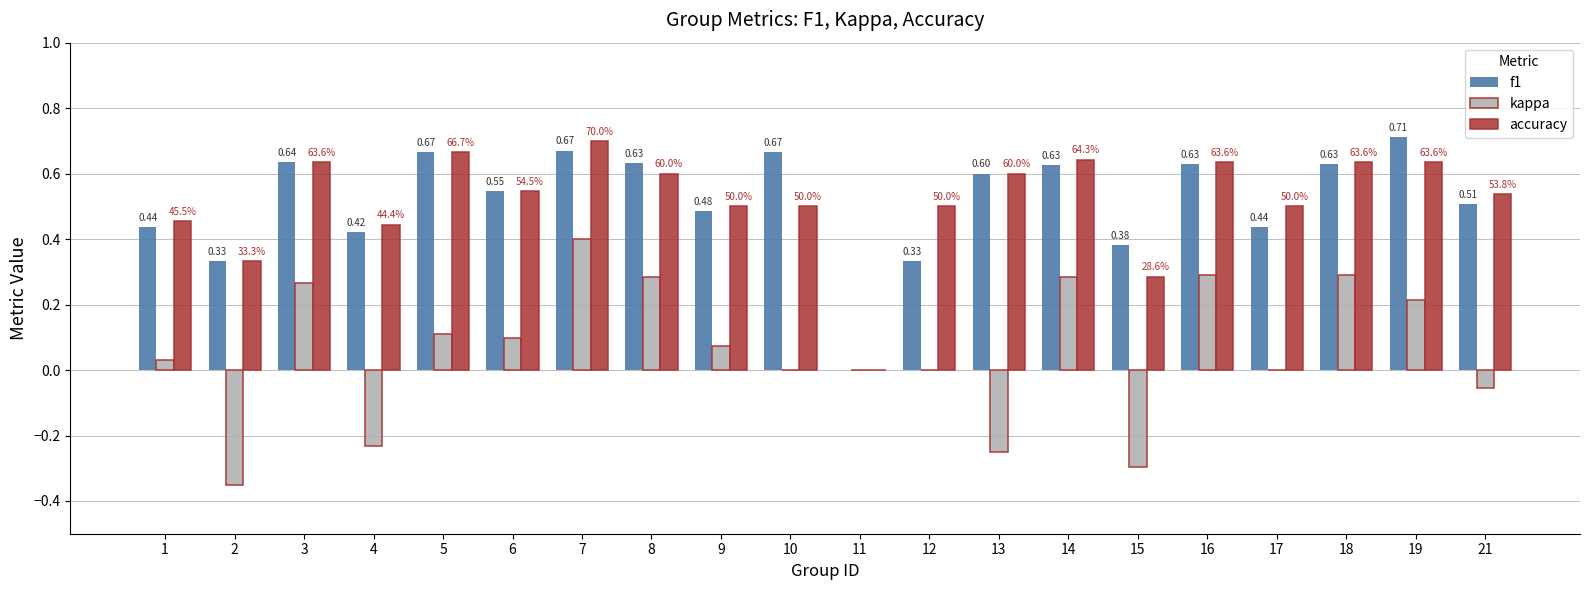

Count the number of data series in this chart.

3